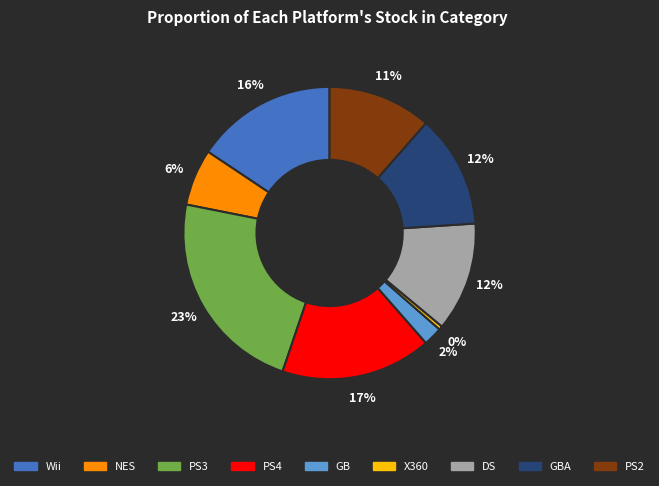

To the nearest percent, what is the average slice percentage?

11%